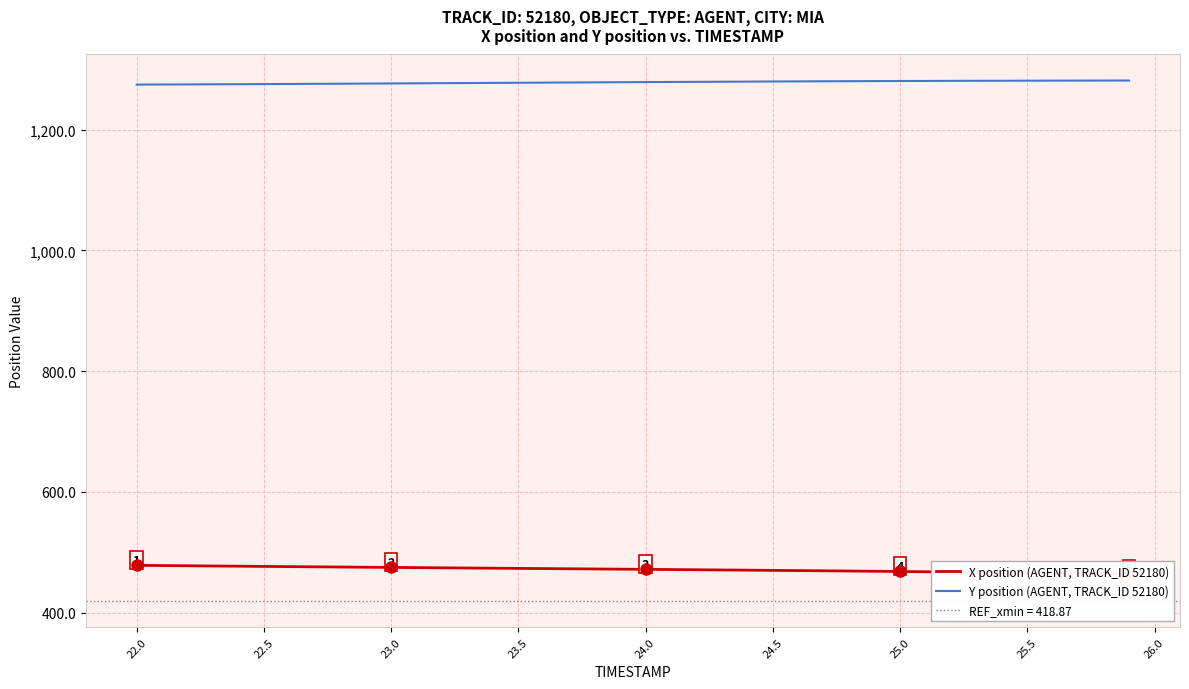

Does the chart have visible grid lines?

Yes